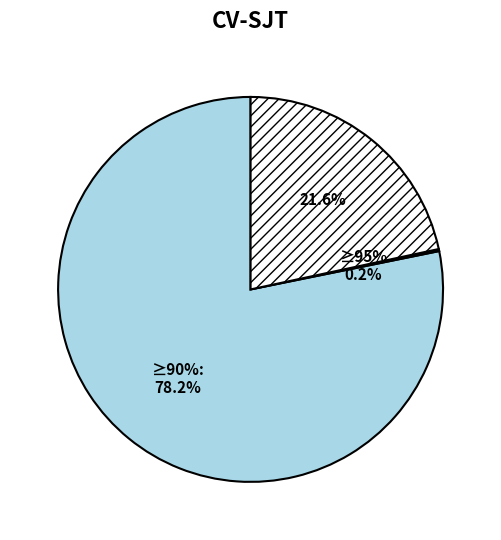

Does any single category account for the majority?

Yes